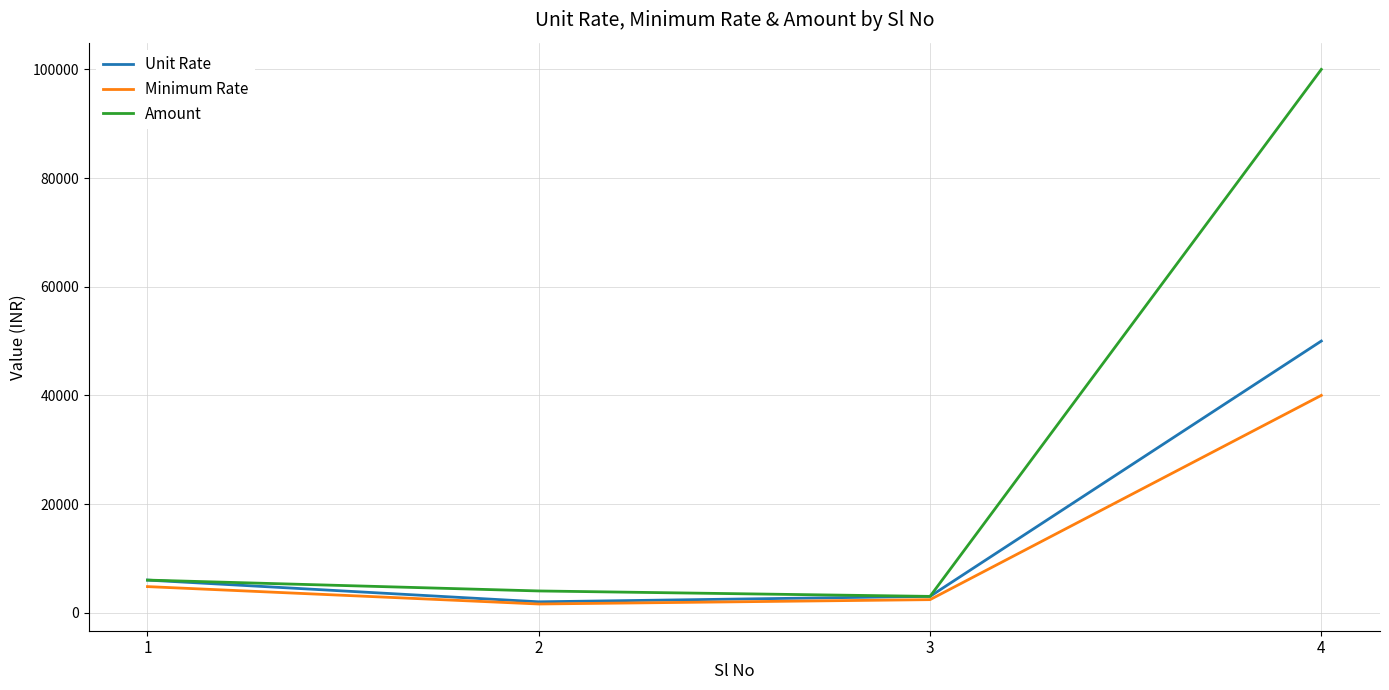

How many lines are shown in the chart?

3